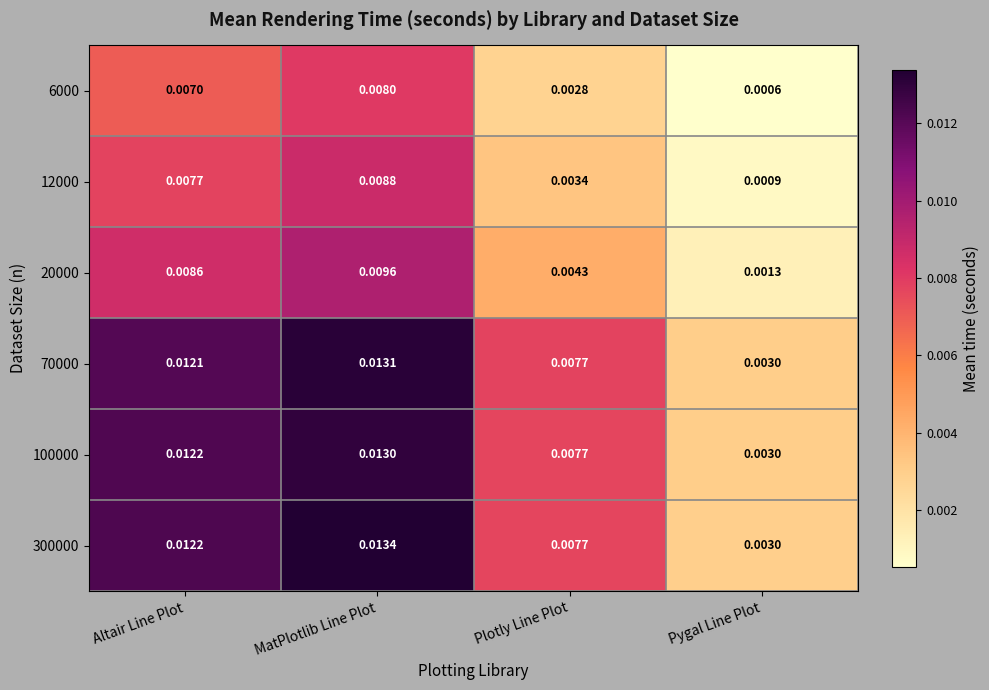

At which label does 6000 reach its peak?

MatPlotlib Line Plot